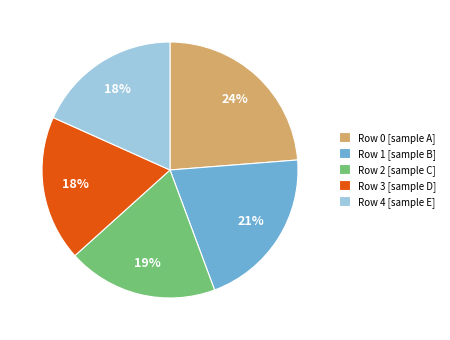

Combined, do Row 0 and Row 4 account for over 50%?

No